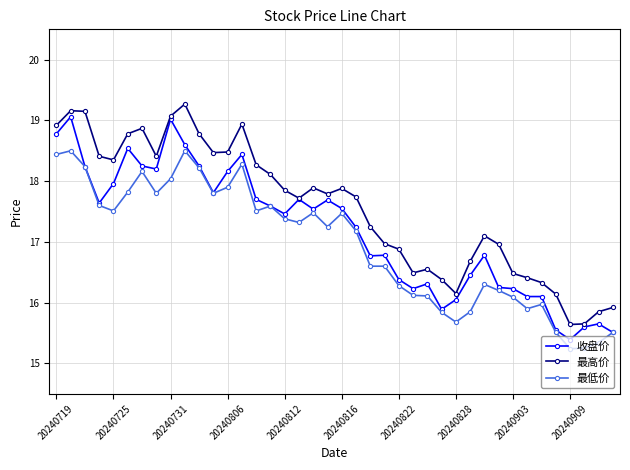

At how many categories does at least one series exceed 18?

16